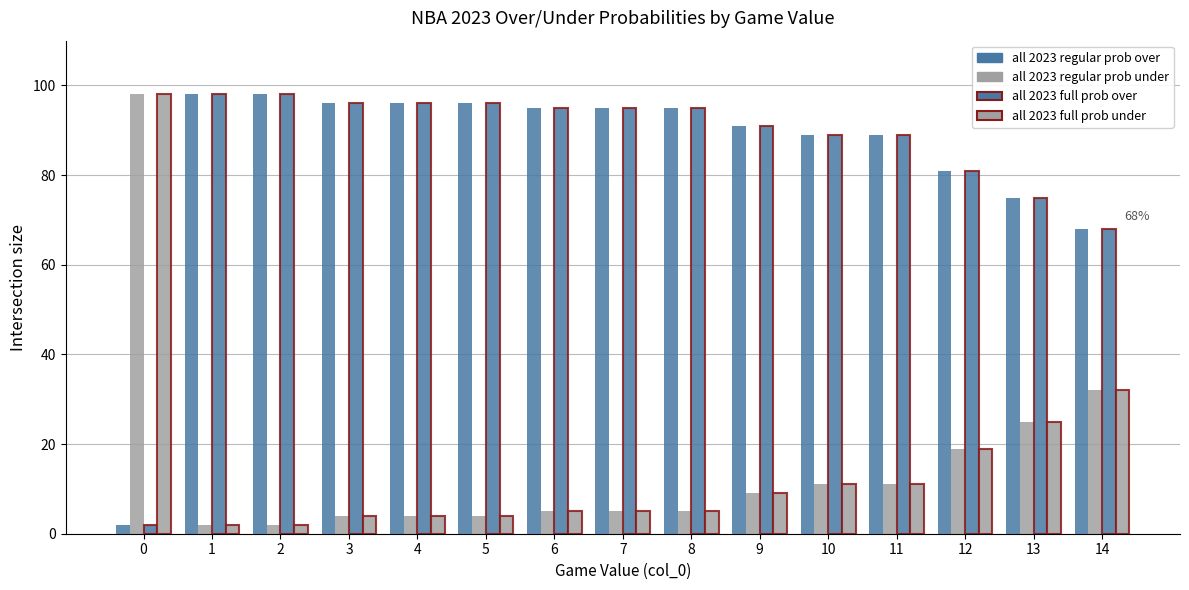

At how many categories does at least one series exceed 54?

15